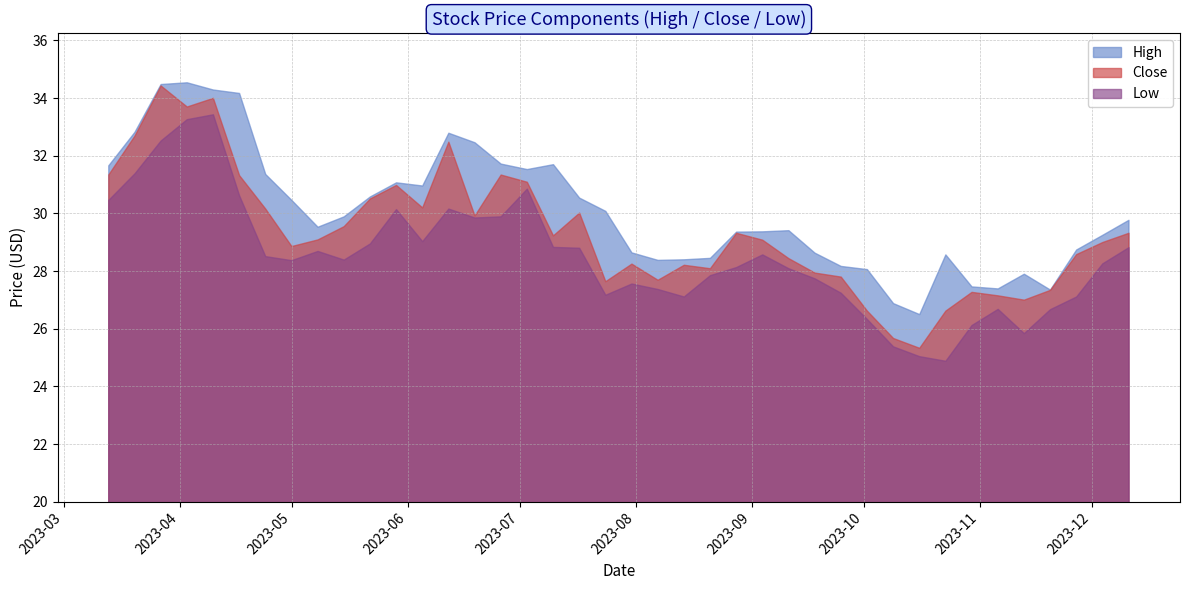

What value does the Low series have at 2023-06-19?

29.8